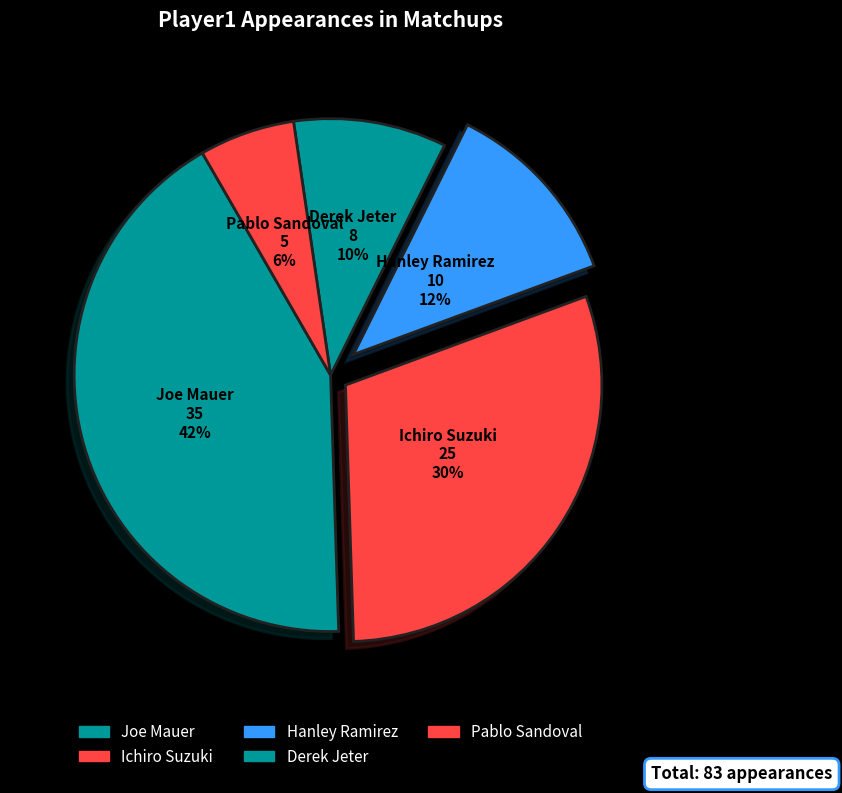

Is there a majority slice in this chart?

No